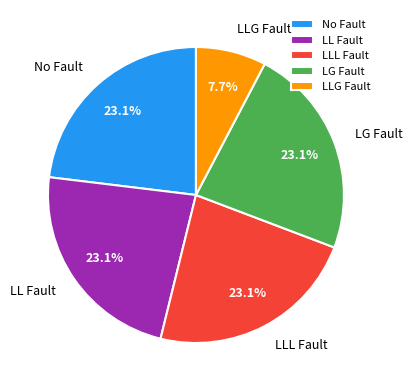

What is the ratio of the value at LG Fault to the value at LL Fault?

1.0